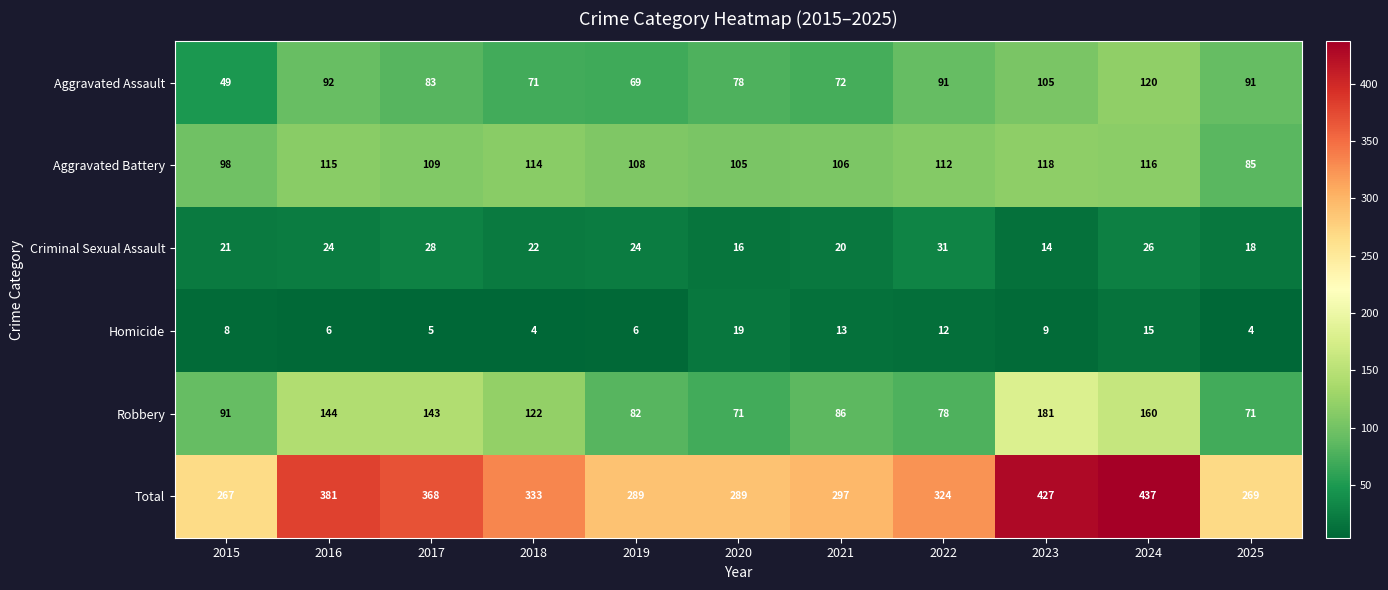

At how many categories does at least one series exceed 299?

6